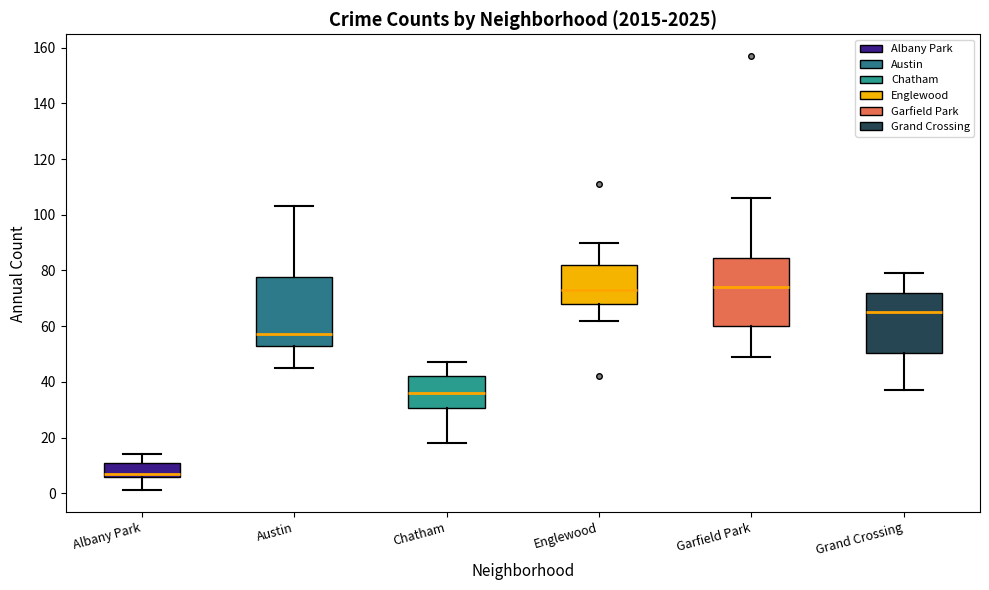

Reading left to right, transcribe this box plot: for each box, give where its median line is, the range the box spans, and where its two whiskers end, as read against the y-axis. The values are not printed on the chart, so give them approximately, as read against the axis.

Albany Park: median 8, box 6 to 12, whiskers 2 to 14
Austin: median 58, box 54 to 78, whiskers 46 to 104
Chatham: median 36, box 30 to 42, whiskers 18 to 48
Englewood: median 74, box 68 to 82, whiskers 62 to 90
Garfield Park: median 74, box 60 to 84, whiskers 50 to 106
Grand Crossing: median 66, box 50 to 72, whiskers 38 to 80